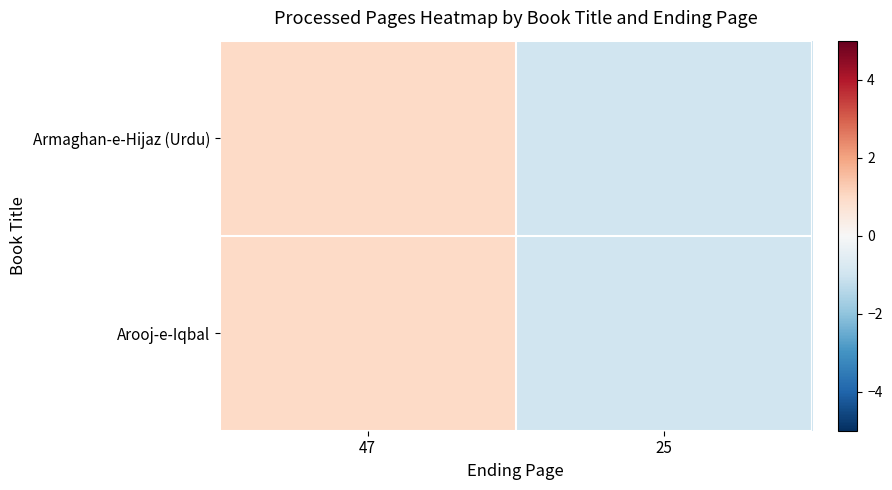

Reading left to right, transcribe all the data shown in this chart.

Armaghan-e-Hijaz (Urdu): 47=1	25=-1
Arooj-e-Iqbal: 47=1	25=-1